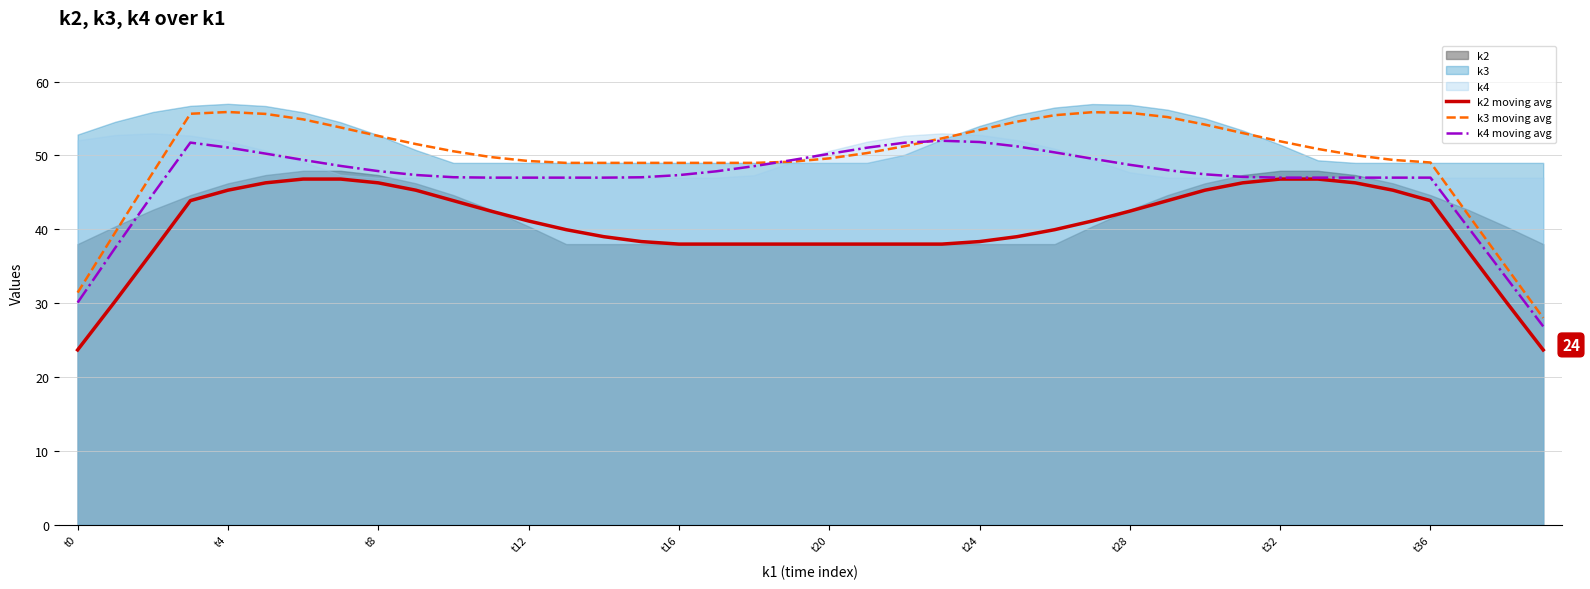

The value of k2 moving avg at t8 is 16.1. True or false?

False